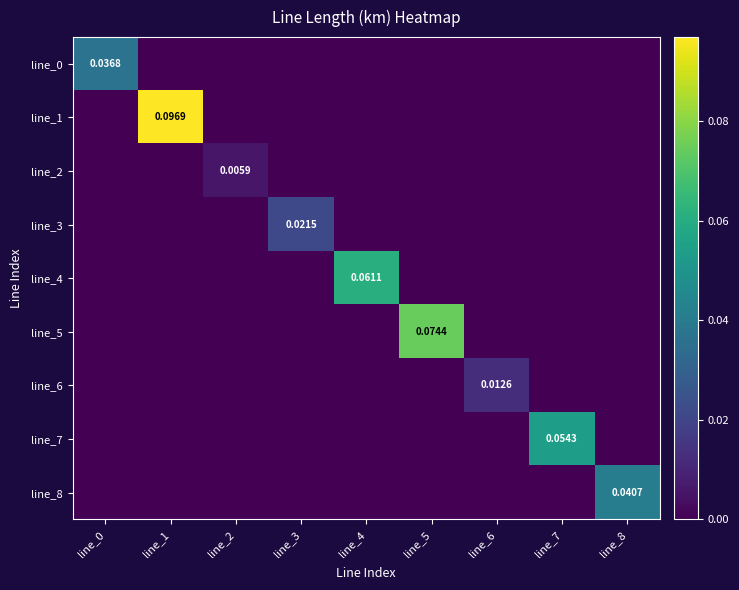

What is the total value across all series at line_5?

0.1